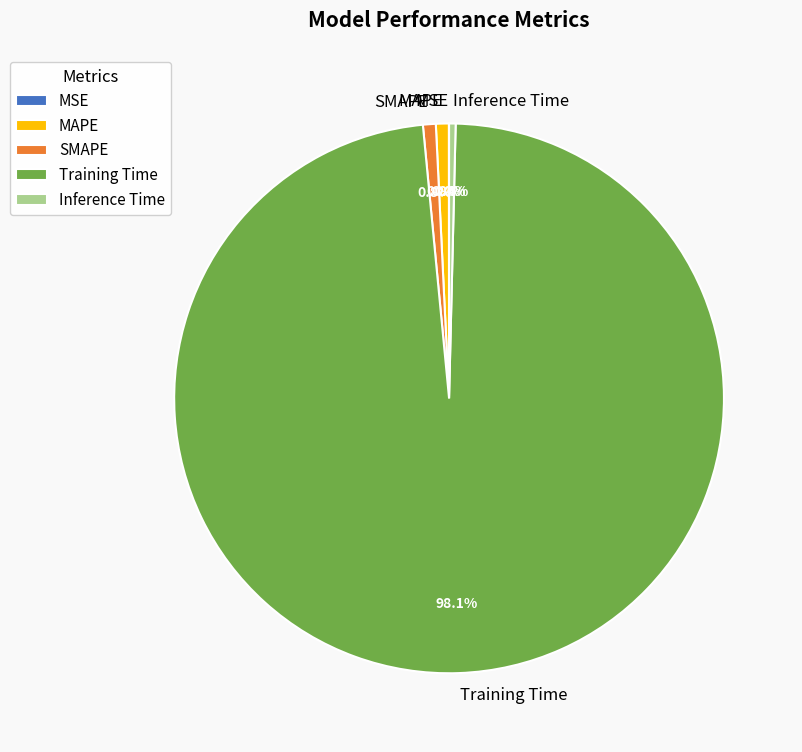

To the nearest percent, what is the average slice percentage?

20%